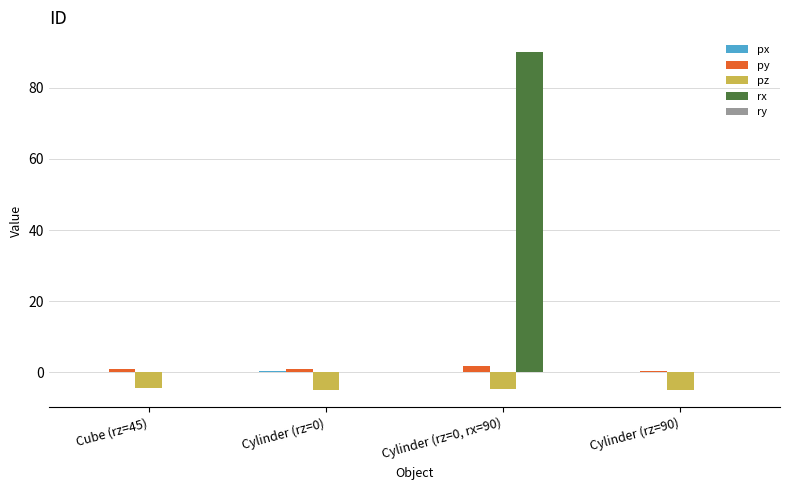

The pz series shows -1.5 at Cylinder (rz=0). True or false?

False